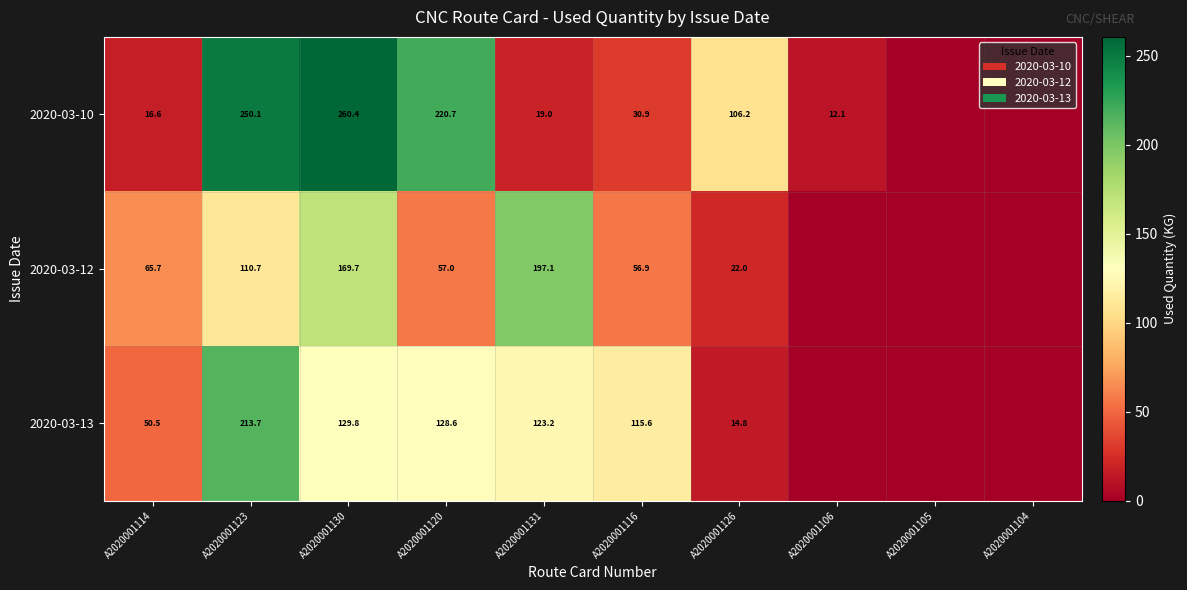

Rank the series at A2020001130 from lowest to highest value.

2020-03-13, 2020-03-12, 2020-03-10